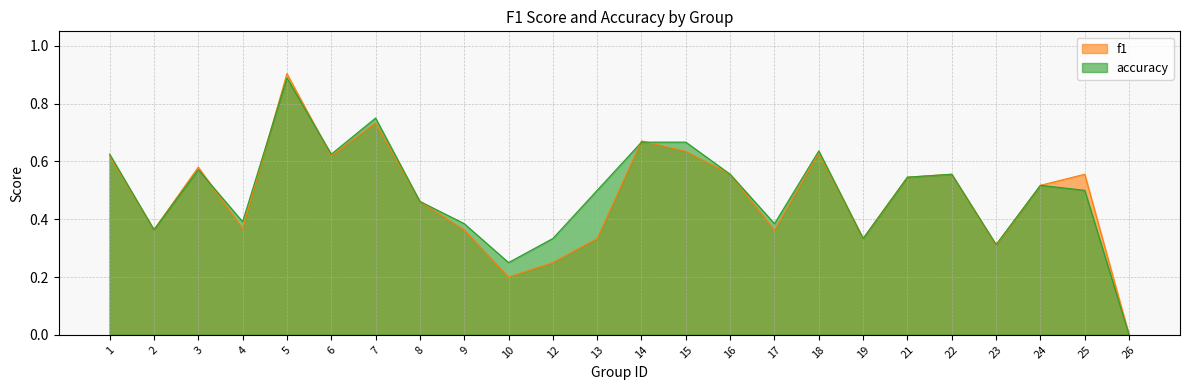

True or false: accuracy and f1 cross at least once.

True